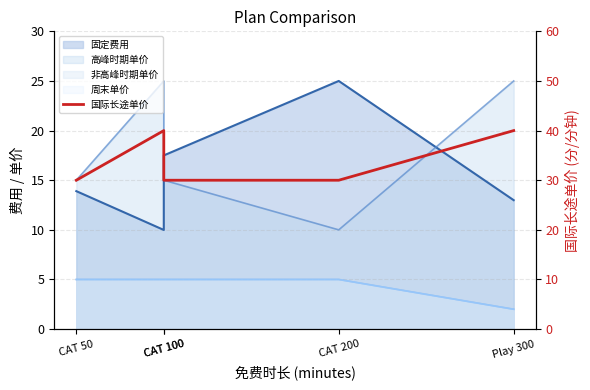

What is the greatest value displayed?

40